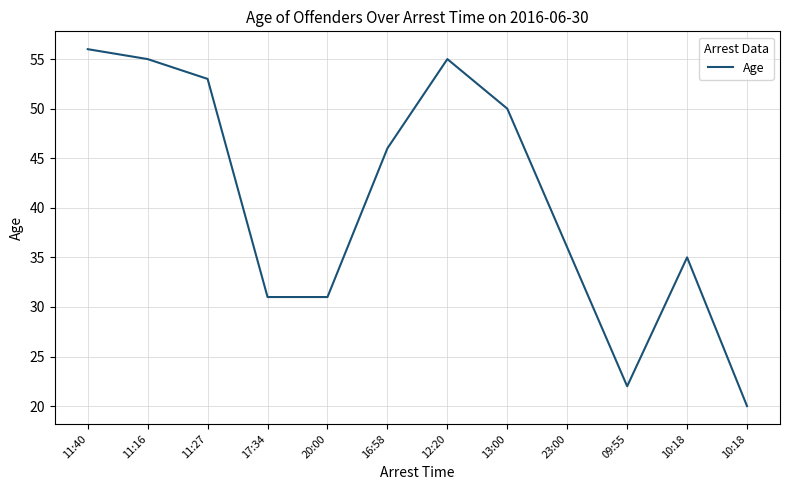

What is the sum of all values?

490